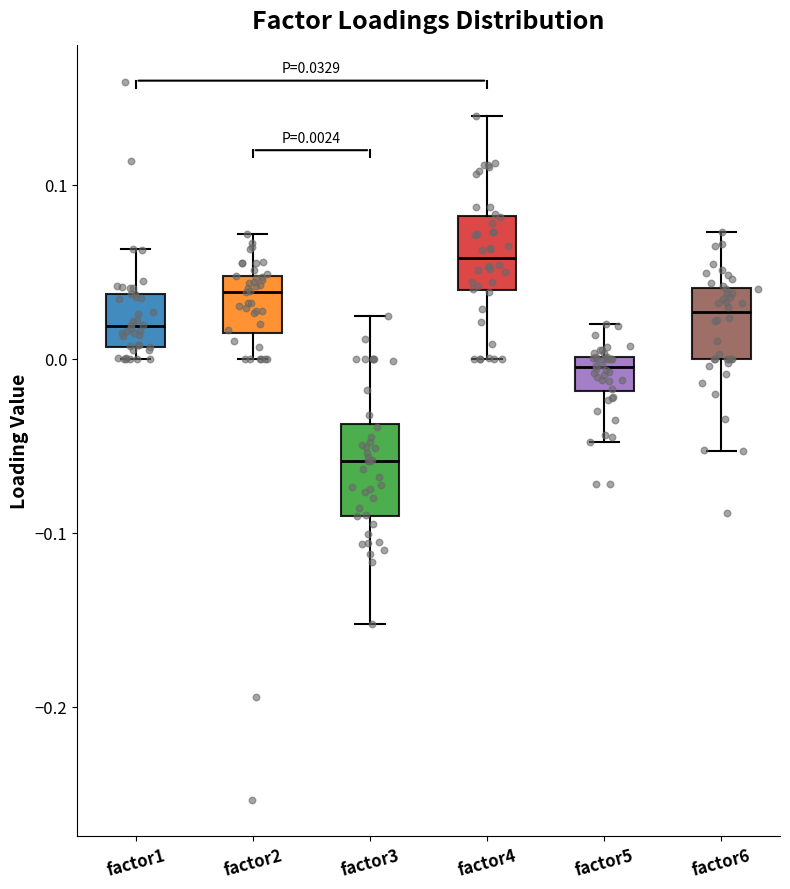

Which box's median line is the highest?

factor4